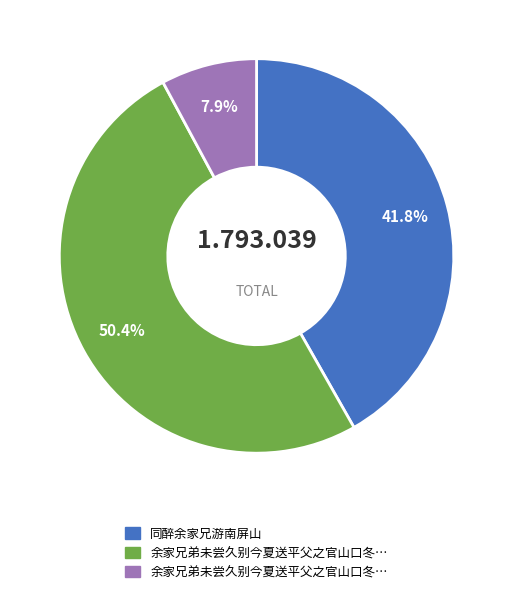

How many segments does this pie chart have?

3